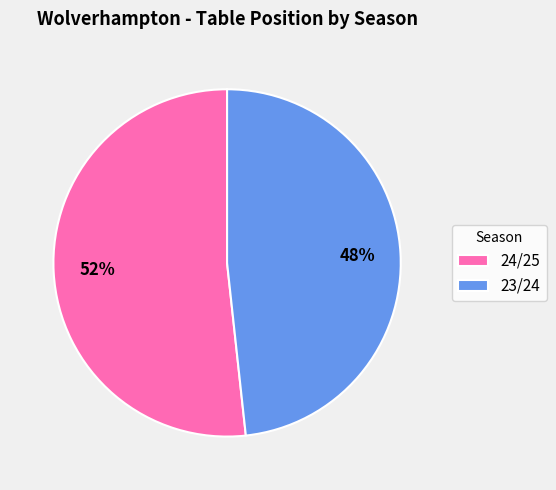

Is the sum of 23/24 and 24/25 greater than half?

Yes